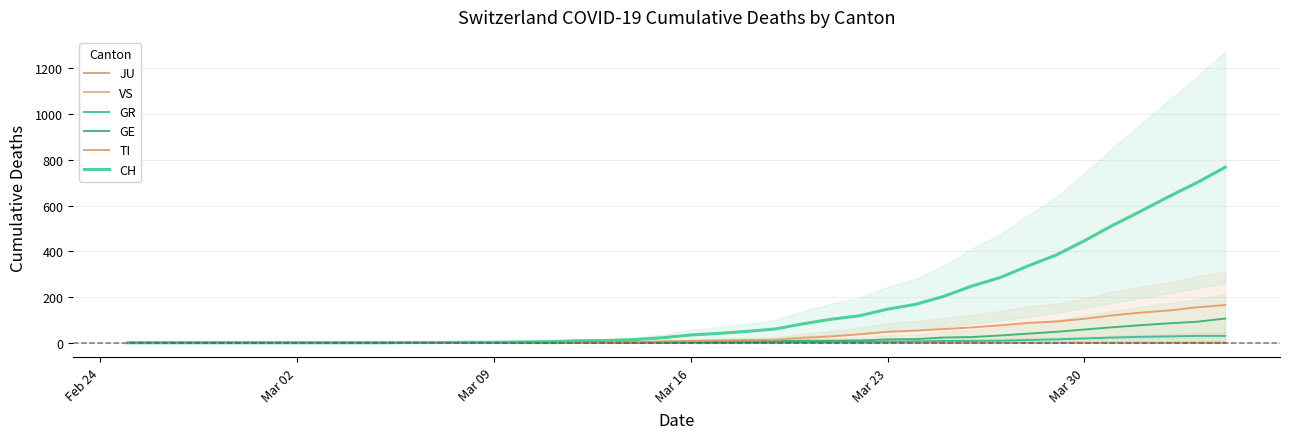

How many categories are shown in the chart?

40